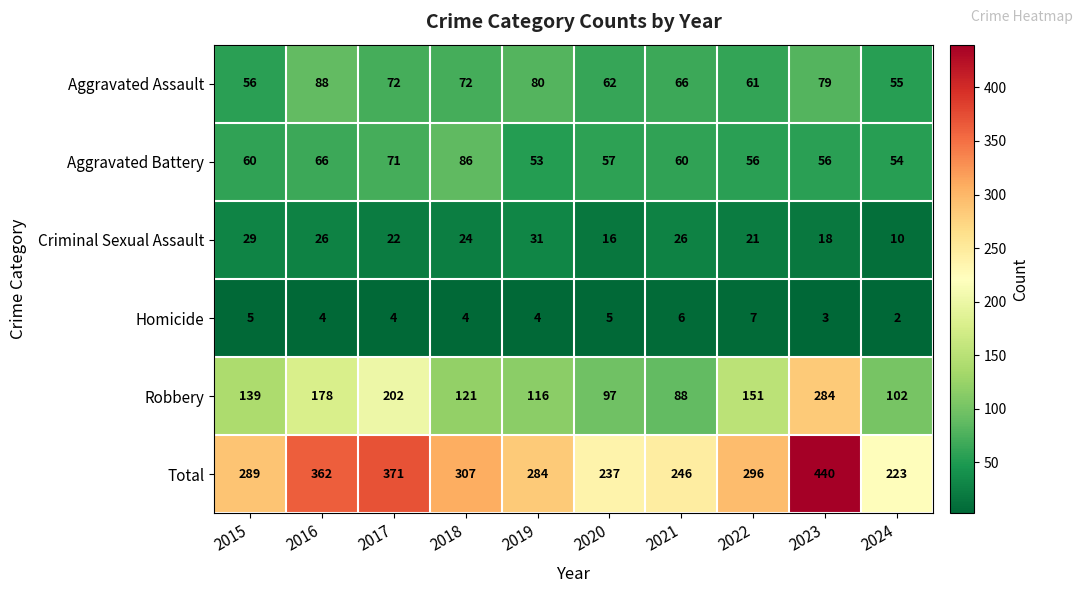

What is the difference between the maximum and second lowest values in the Aggravated Battery series?

32